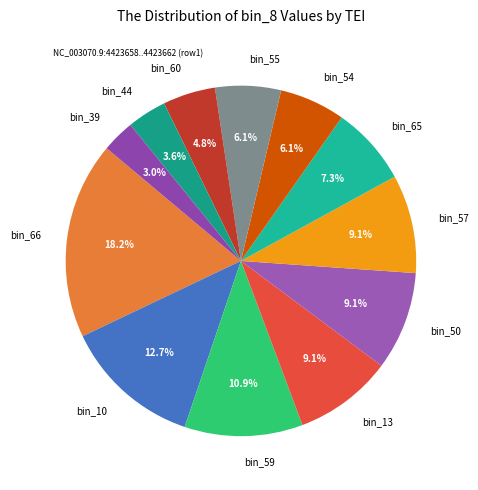

Approximately how many times larger is the value at bin_66 compared to bin_10?

1.4